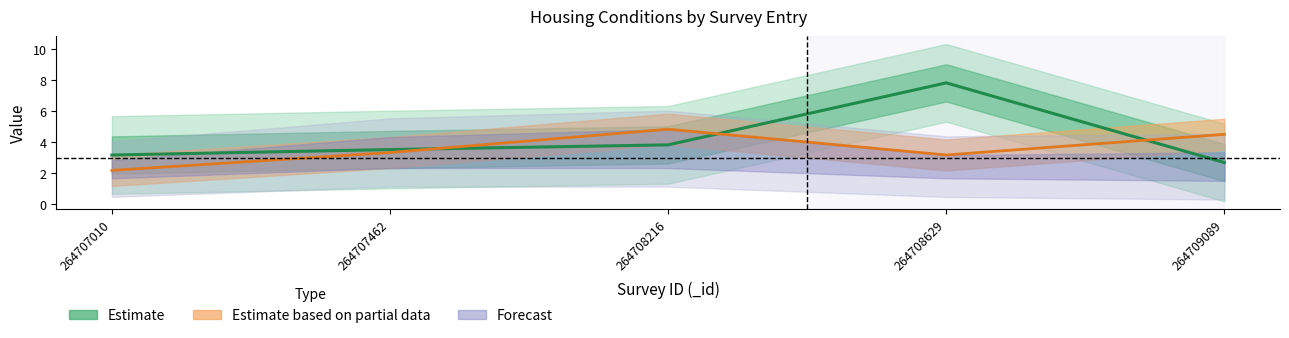

What value does the Estimate based on partial data series have at 264708629?

3.2